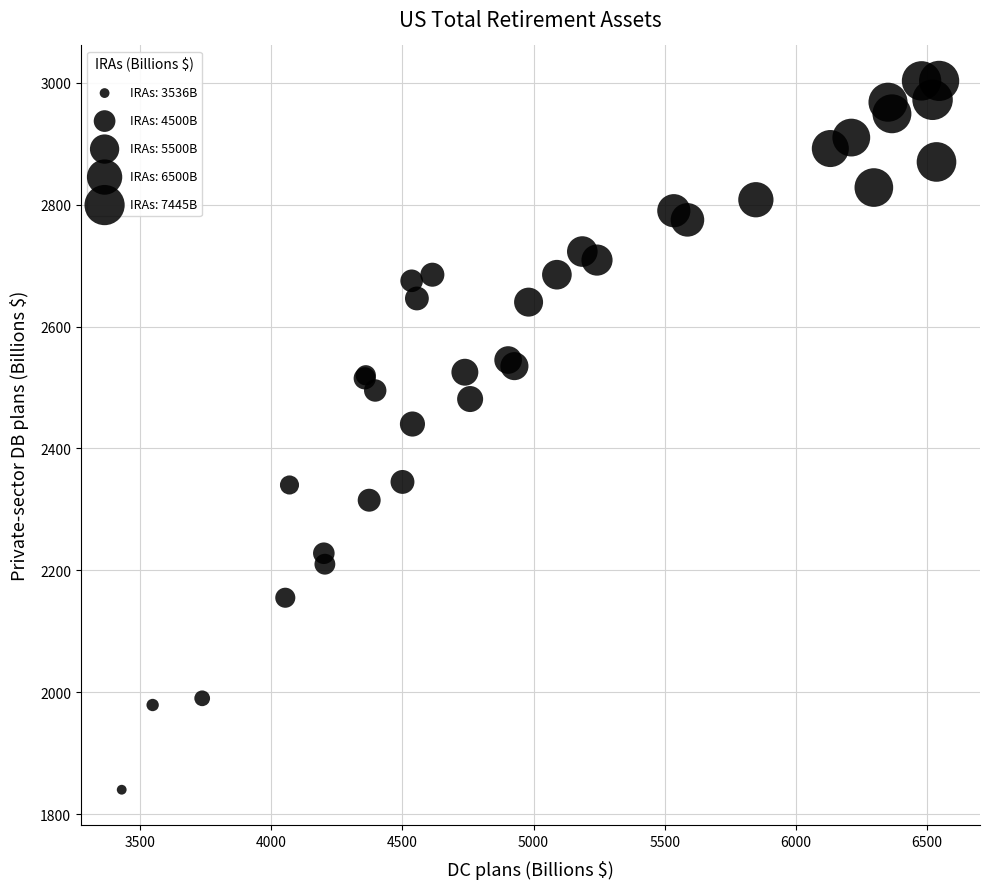

What Y value in the scatter plot is closest to 2421?

2440